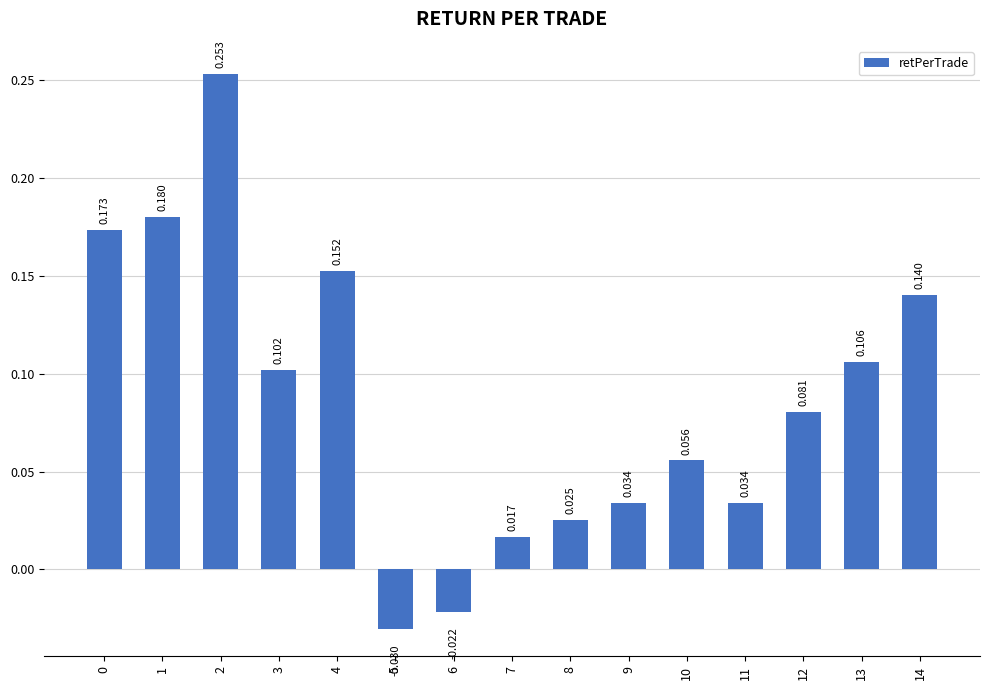

Does the chart contain any negative values?

Yes